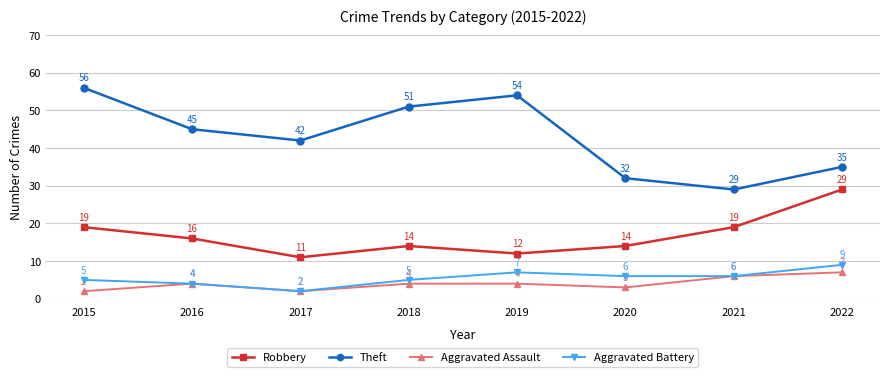

In Aggravated Assault, how many points are lower than both neighbors (excluding endpoints)?

2